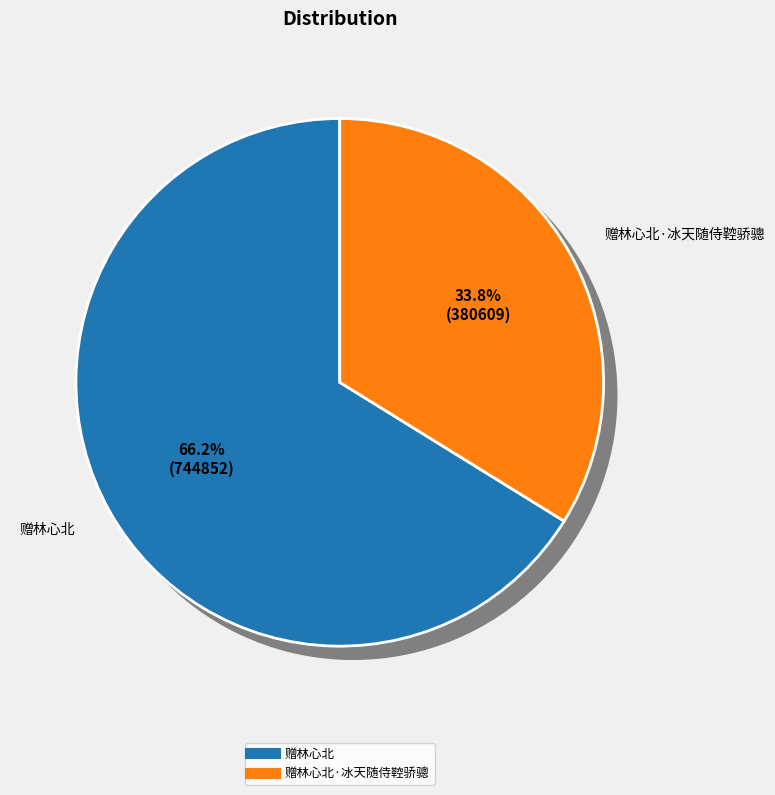

Count the number of slices in the pie.

2